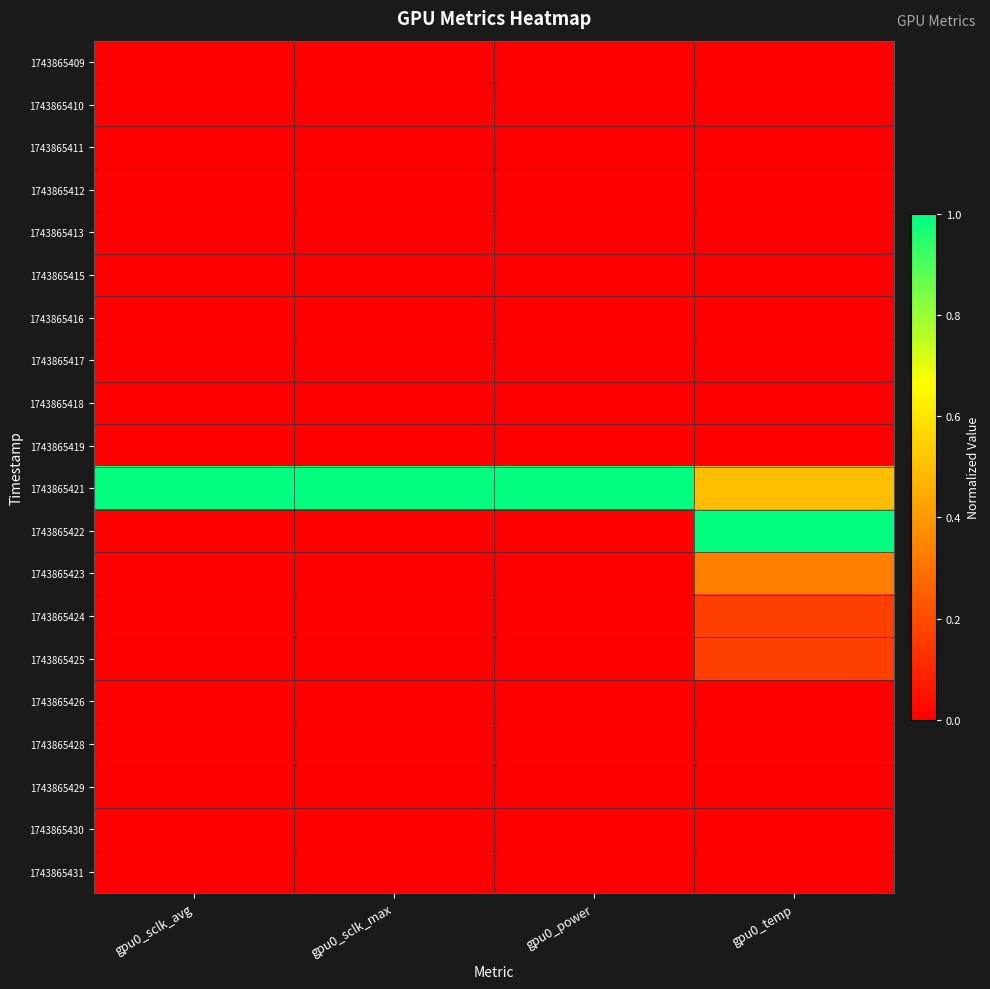

Reading left to right, list all the values displayed in this chart.

1743865409: gpu0_sclk_avg=0.0	gpu0_sclk_max=0.0	gpu0_power=0.0	gpu0_temp=0.0
1743865410: gpu0_sclk_avg=0.0	gpu0_sclk_max=0.0	gpu0_power=0.0	gpu0_temp=0.0
1743865411: gpu0_sclk_avg=0.0	gpu0_sclk_max=0.0	gpu0_power=0.0	gpu0_temp=0.0
1743865412: gpu0_sclk_avg=0.0	gpu0_sclk_max=0.0	gpu0_power=0.0	gpu0_temp=0.0
1743865413: gpu0_sclk_avg=0.0	gpu0_sclk_max=0.0	gpu0_power=0.0	gpu0_temp=0.0
1743865415: gpu0_sclk_avg=0.0	gpu0_sclk_max=0.0	gpu0_power=0.0	gpu0_temp=0.0
1743865416: gpu0_sclk_avg=0.0	gpu0_sclk_max=0.0	gpu0_power=0.0	gpu0_temp=0.0
1743865417: gpu0_sclk_avg=0.0	gpu0_sclk_max=0.0	gpu0_power=0.0	gpu0_temp=0.0
1743865418: gpu0_sclk_avg=0.0	gpu0_sclk_max=0.0	gpu0_power=0.0	gpu0_temp=0.0
1743865419: gpu0_sclk_avg=0.0	gpu0_sclk_max=0.0	gpu0_power=0.0	gpu0_temp=0.0
1743865421: gpu0_sclk_avg=1.0	gpu0_sclk_max=1.0	gpu0_power=1.0	gpu0_temp=0.5
1743865422: gpu0_sclk_avg=0.0	gpu0_sclk_max=0.0	gpu0_power=0.0	gpu0_temp=1.0
1743865423: gpu0_sclk_avg=0.0	gpu0_sclk_max=0.0	gpu0_power=0.0	gpu0_temp=0.3
1743865424: gpu0_sclk_avg=0.0	gpu0_sclk_max=0.0	gpu0_power=0.0	gpu0_temp=0.2
1743865425: gpu0_sclk_avg=0.0	gpu0_sclk_max=0.0	gpu0_power=0.0	gpu0_temp=0.2
1743865426: gpu0_sclk_avg=0.0	gpu0_sclk_max=0.0	gpu0_power=0.0	gpu0_temp=0.0
1743865428: gpu0_sclk_avg=0.0	gpu0_sclk_max=0.0	gpu0_power=0.0	gpu0_temp=0.0
1743865429: gpu0_sclk_avg=0.0	gpu0_sclk_max=0.0	gpu0_power=0.0	gpu0_temp=0.0
1743865430: gpu0_sclk_avg=0.0	gpu0_sclk_max=0.0	gpu0_power=0.0	gpu0_temp=0.0
1743865431: gpu0_sclk_avg=0.0	gpu0_sclk_max=0.0	gpu0_power=0.0	gpu0_temp=0.0